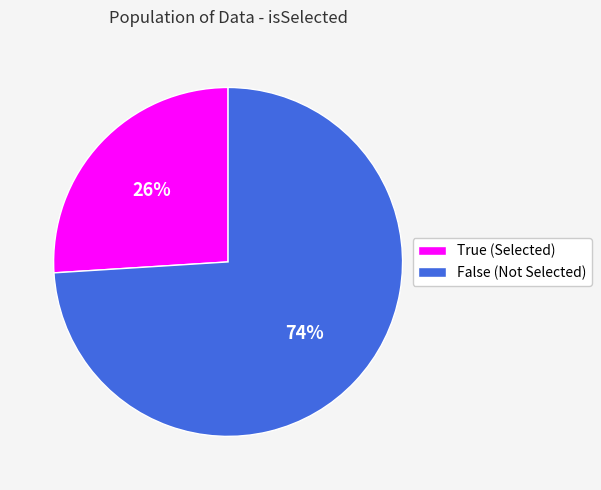

Is the sum of False (Not Selected) and True (Selected) greater than half?

Yes